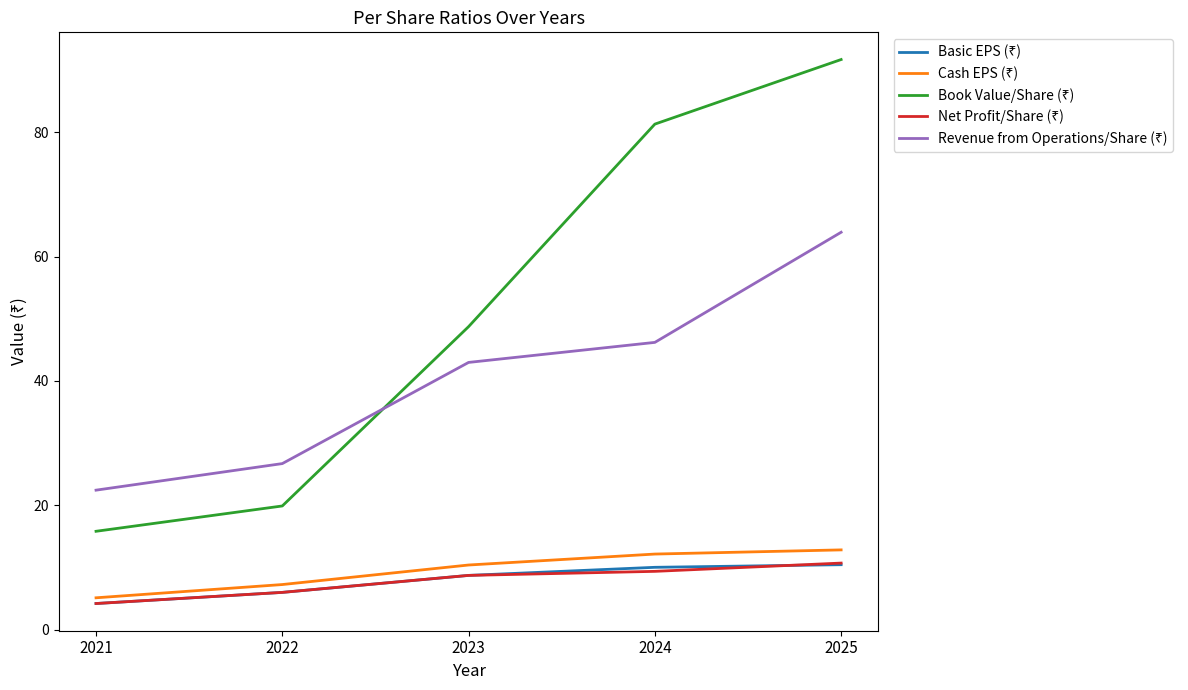

What is the total value across all series at 2022?

66.0